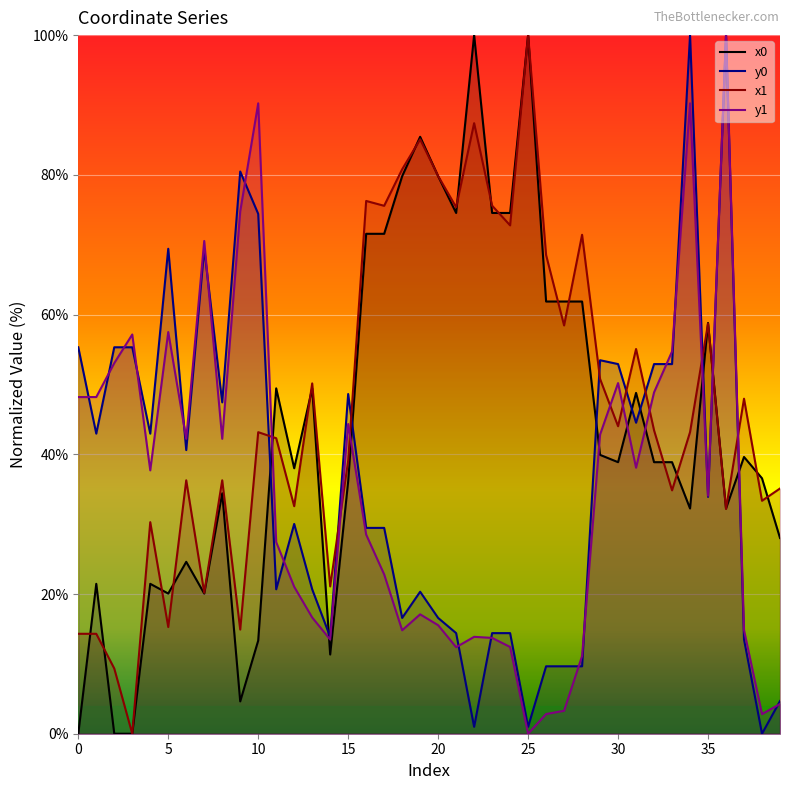

Which category has the lowest value in the x1 series?

3